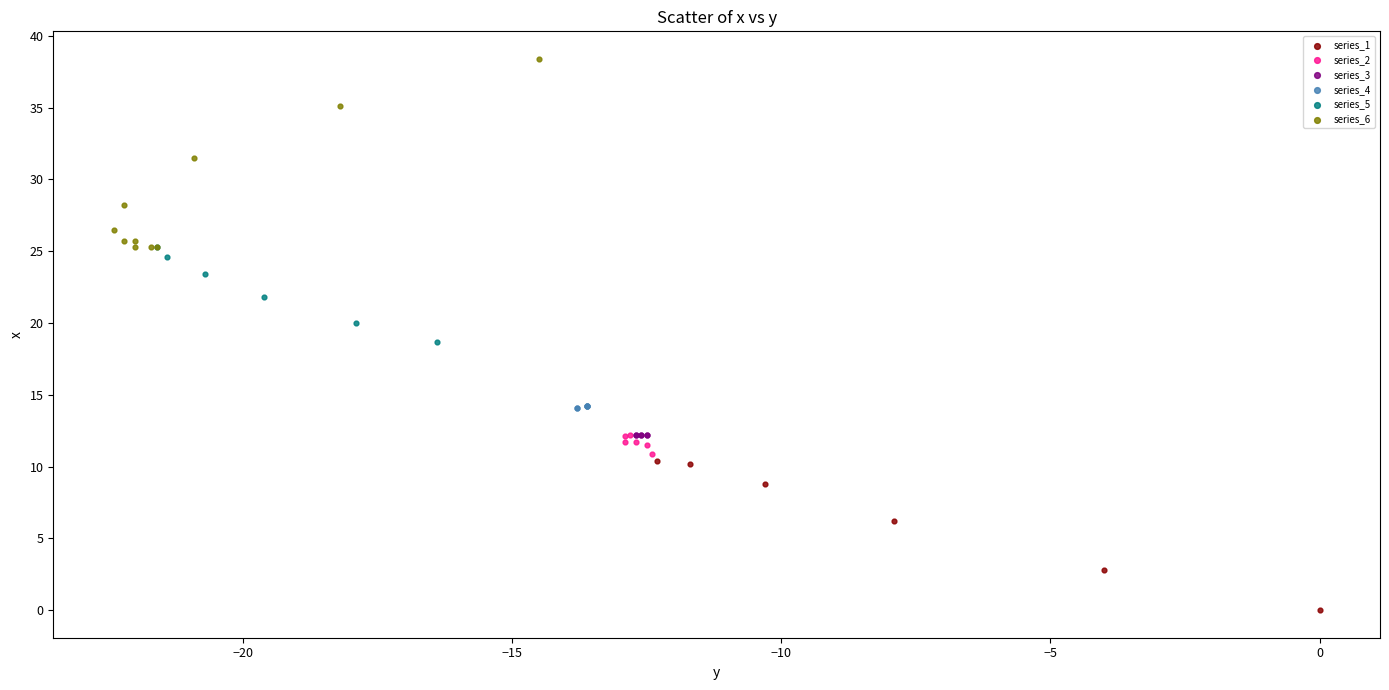

Which series reaches the maximum Y coordinate?

series_6